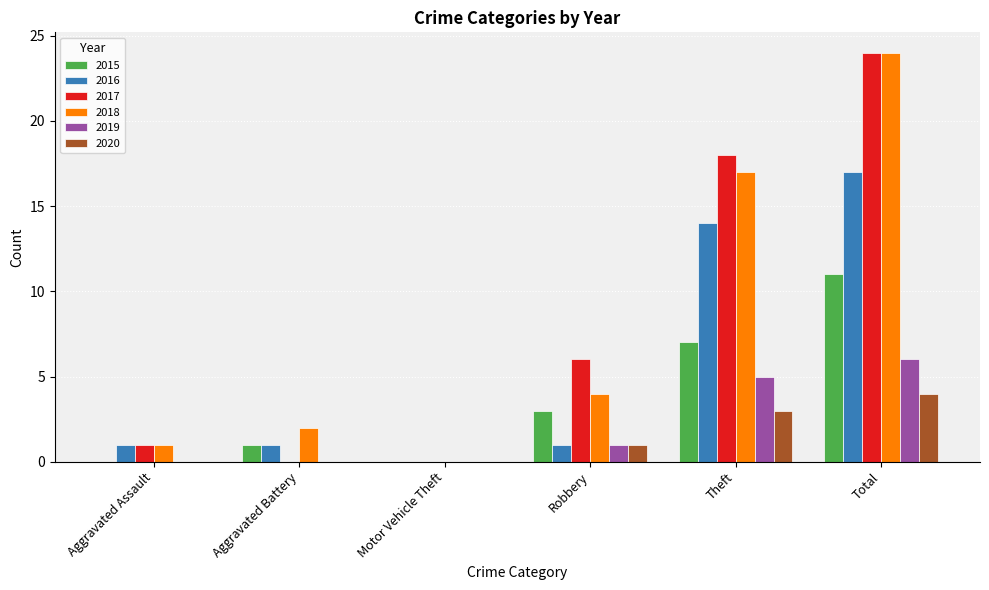

What is the maximum value for 2019?

6